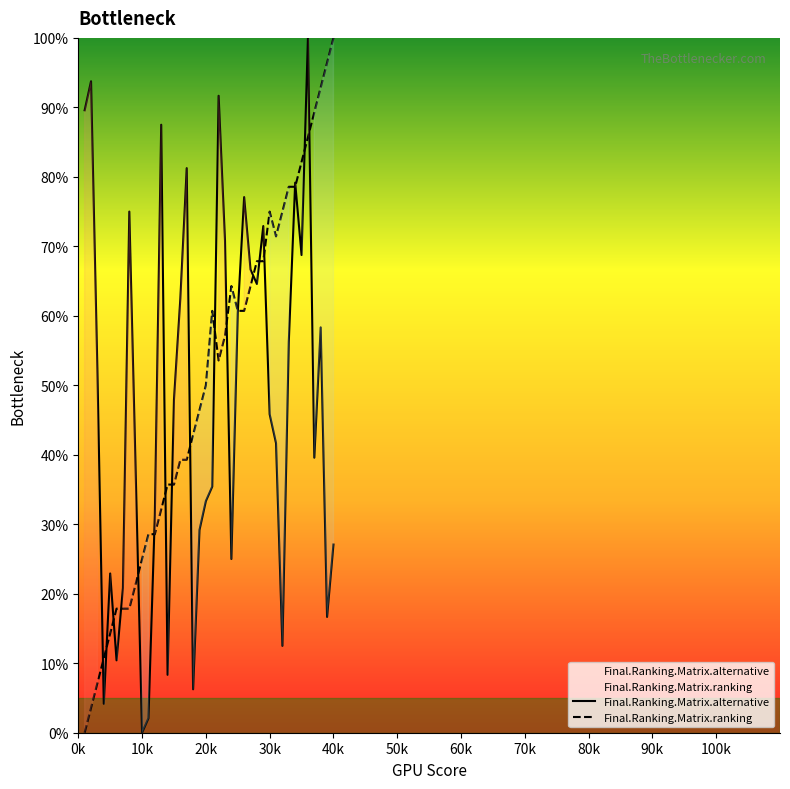

Which category has the lowest value in the Final.Ranking.Matrix.alternative series?

10k